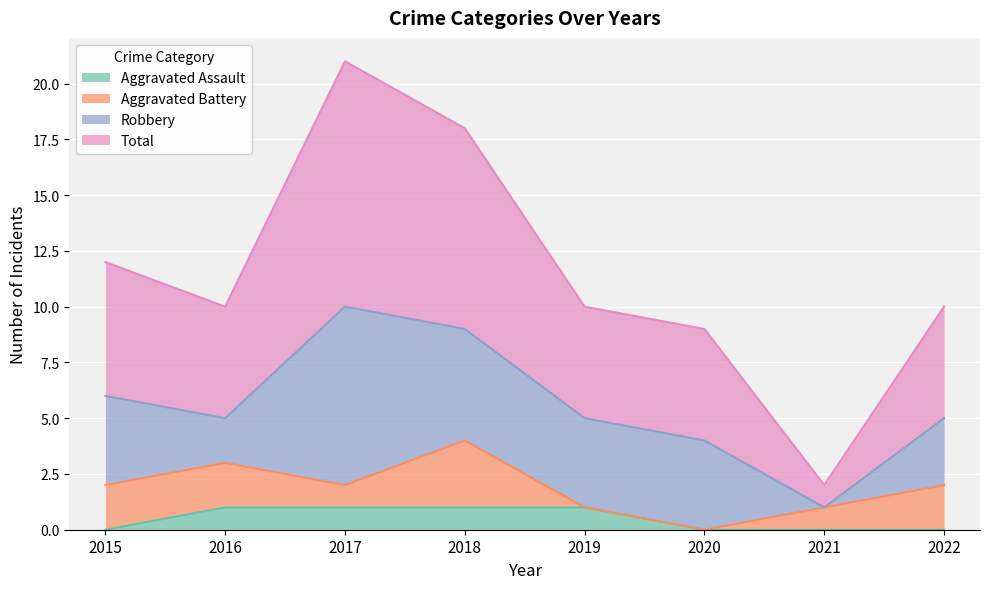

Which has a higher value, 2021 or 2016?

2016